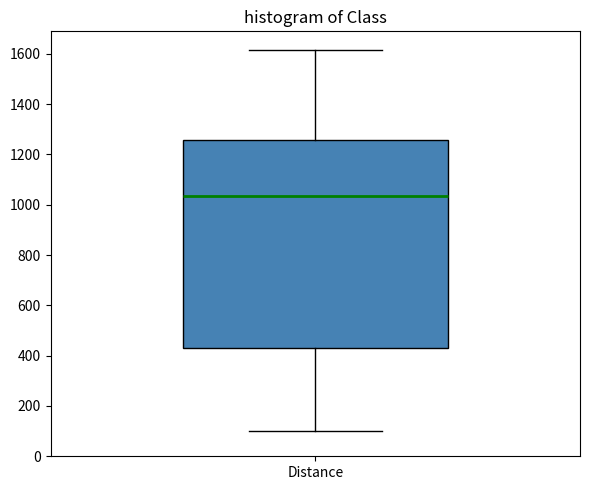

Transcribe this box plot: give where the median line is, the range the box spans, and where the two whiskers end, as read against the y-axis. The values are not printed on the chart, so give them approximately, as read against the axis.

median 1040, box 440 to 1260, whiskers 100 to 1620